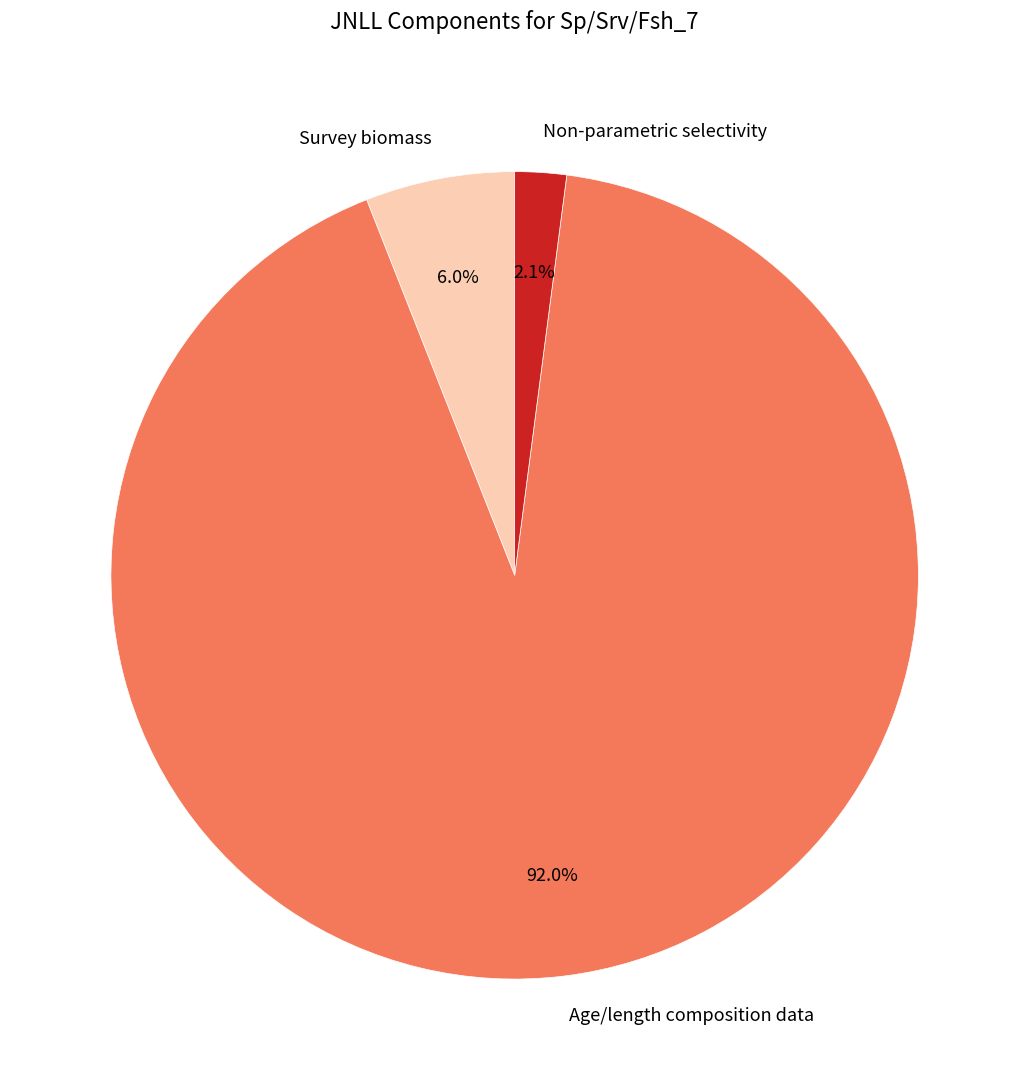

Which category has the biggest portion of the pie?

Age/length composition data